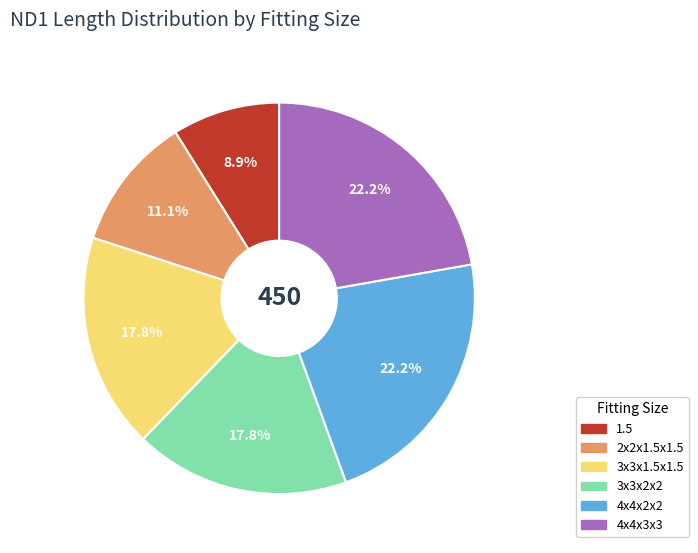

True or false: 4x4x3x3 accounts for 12% of the total.

False